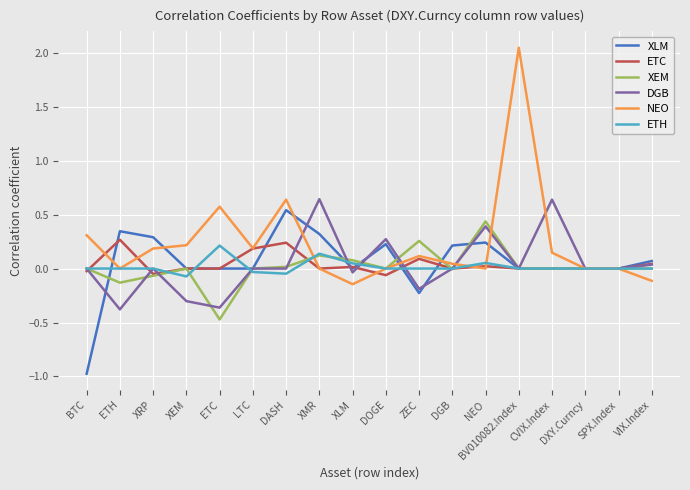

What position from the right is BTC?

18